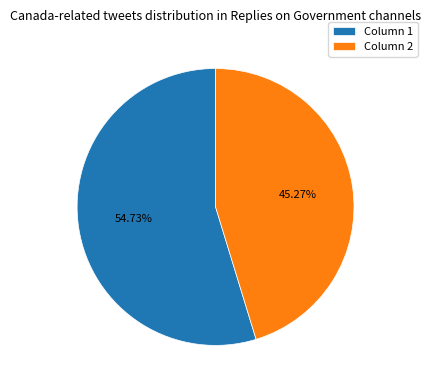

Between Column 1 and Column 2, which is larger?

Column 1